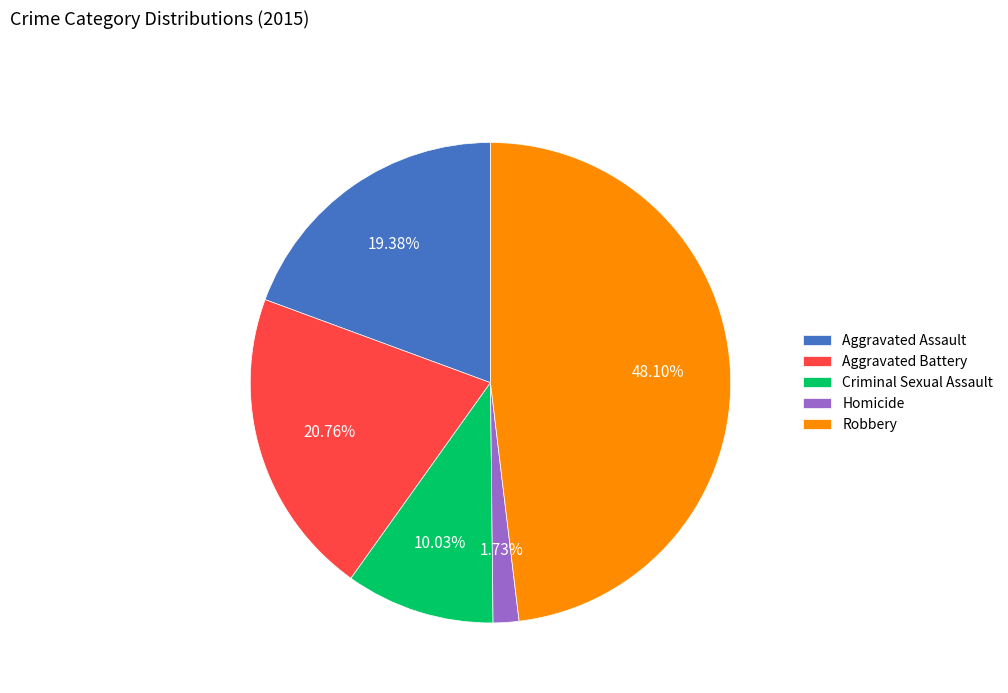

How many segments does this pie chart have?

5